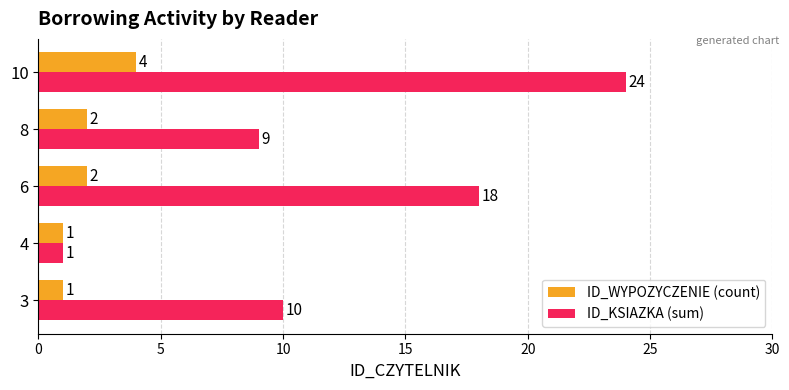

What is the maximum value shown in the chart?

24